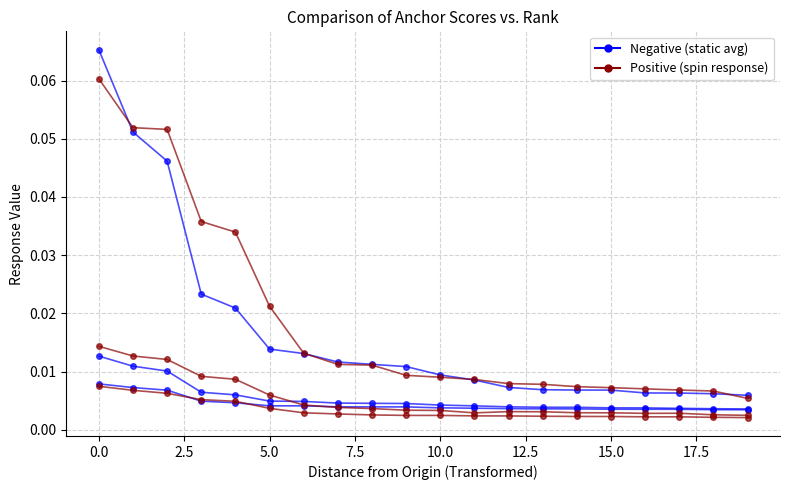

How many categories are shown in the chart?

20